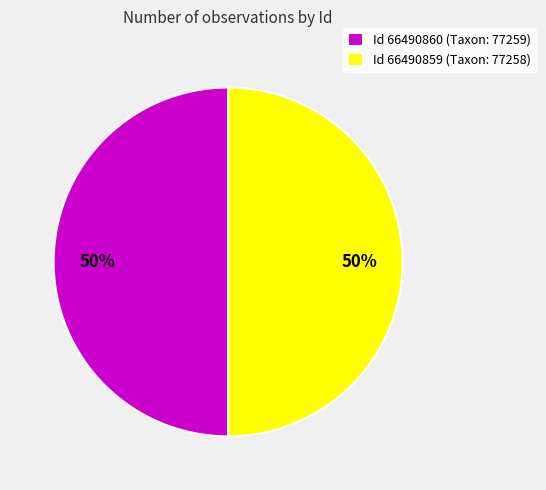

To the nearest percent, what percentage of the pie is Id 66490860 (Taxon: 77259)?

50%